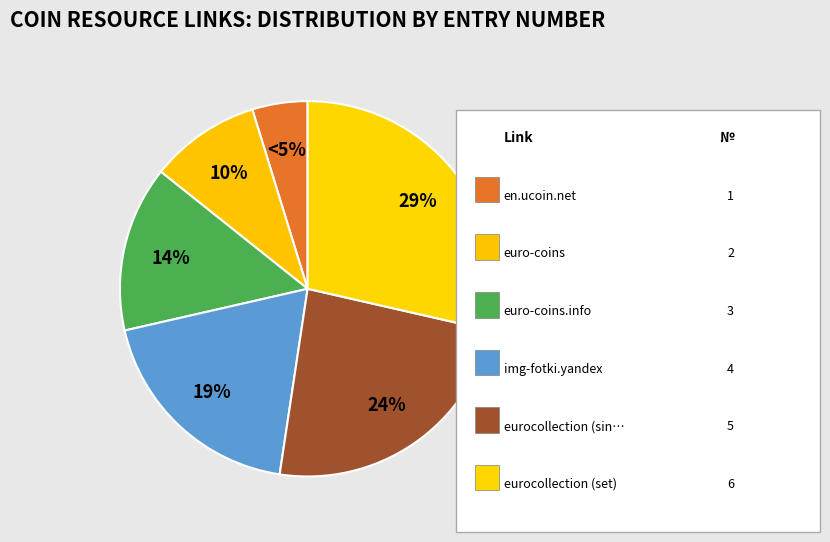

How many segments does this pie chart have?

6